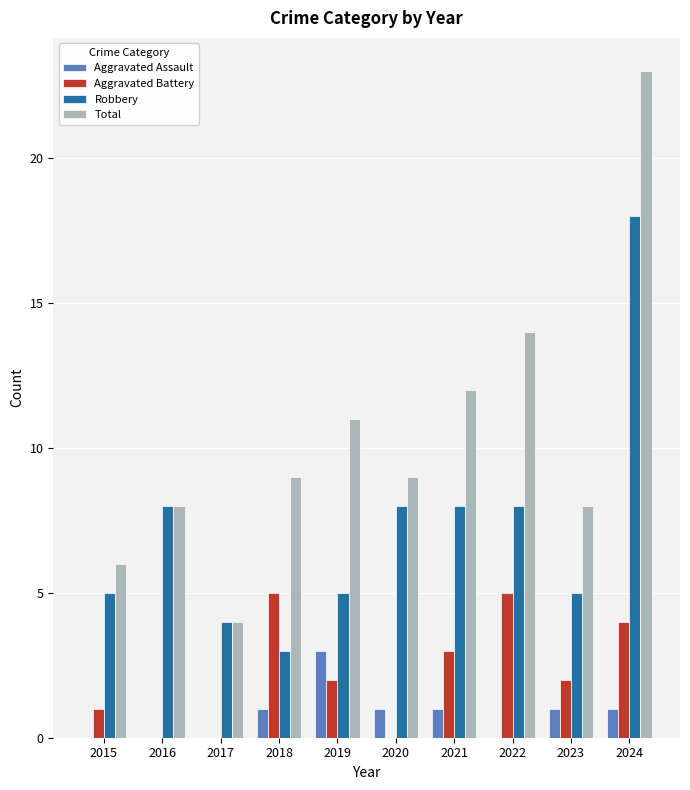

Which series changed the most between 2015 and 2016?

Robbery